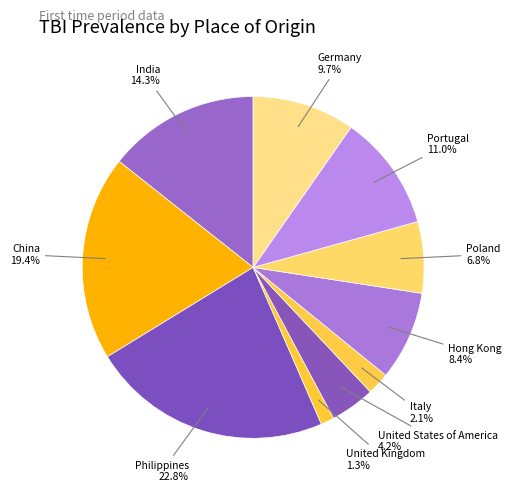

What percentage is NOT represented by Philippines?

77.2%